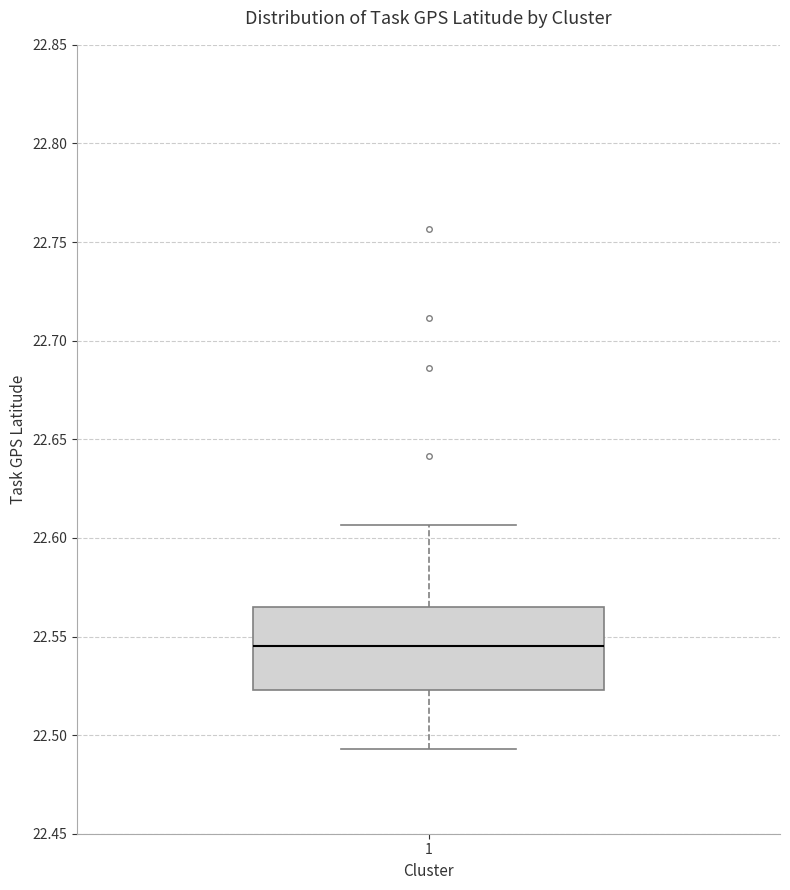

Where does the lower whisker of the box at x = 1 end on the y-axis? The values are not printed on the chart, so give them approximately, as read against the axis.

22.495